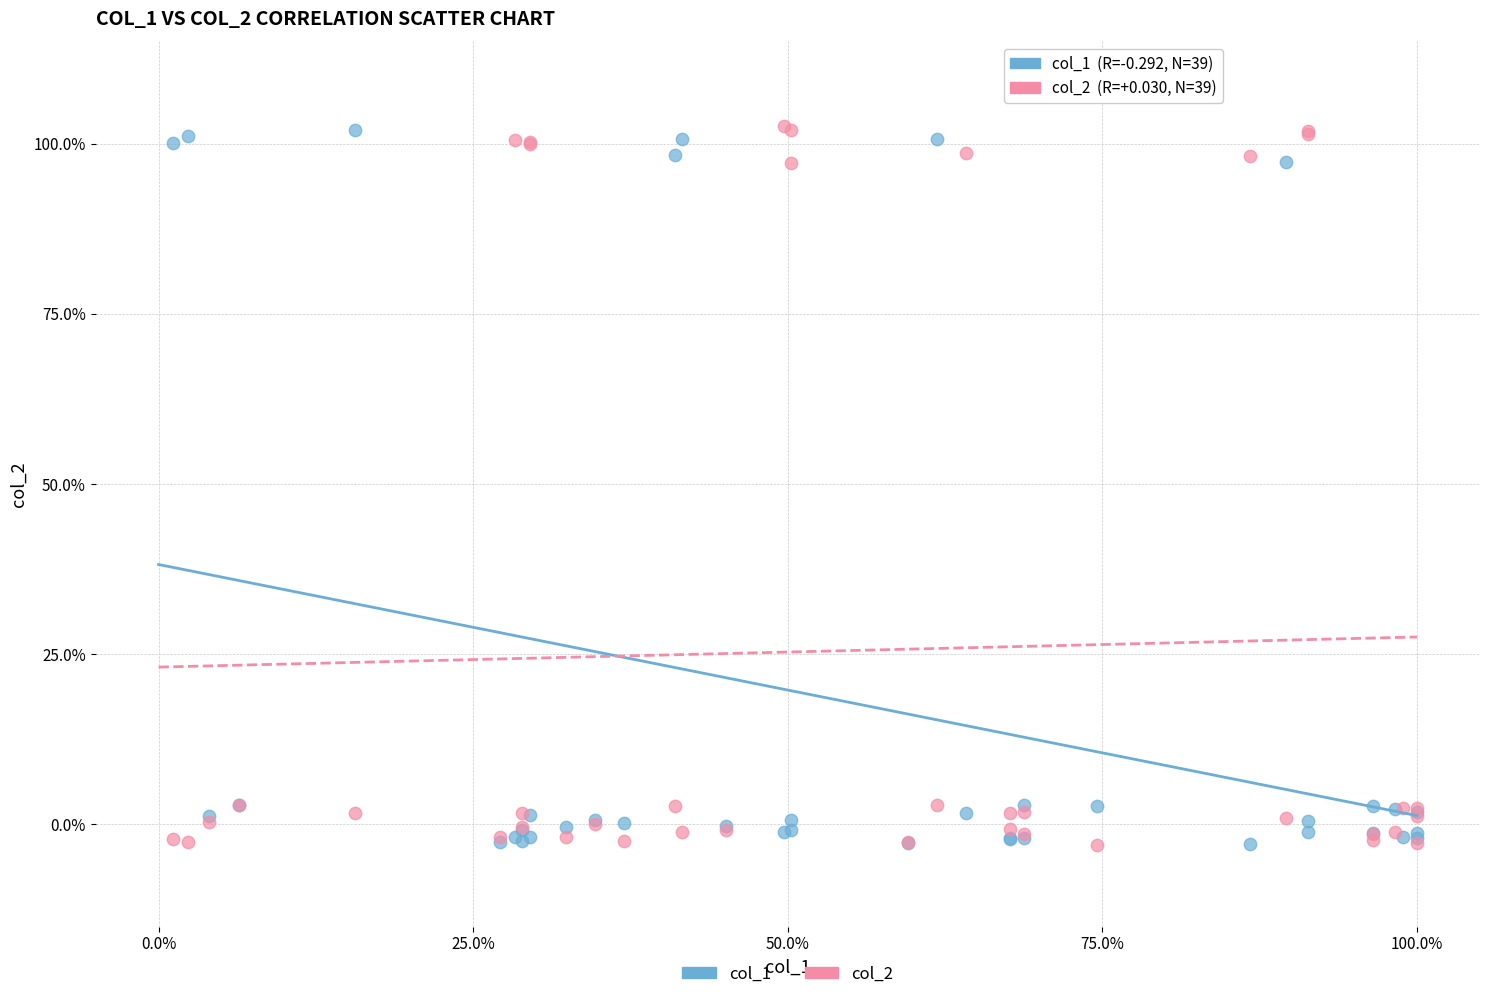

What are all the series names shown in the legend?

col_1, col_2